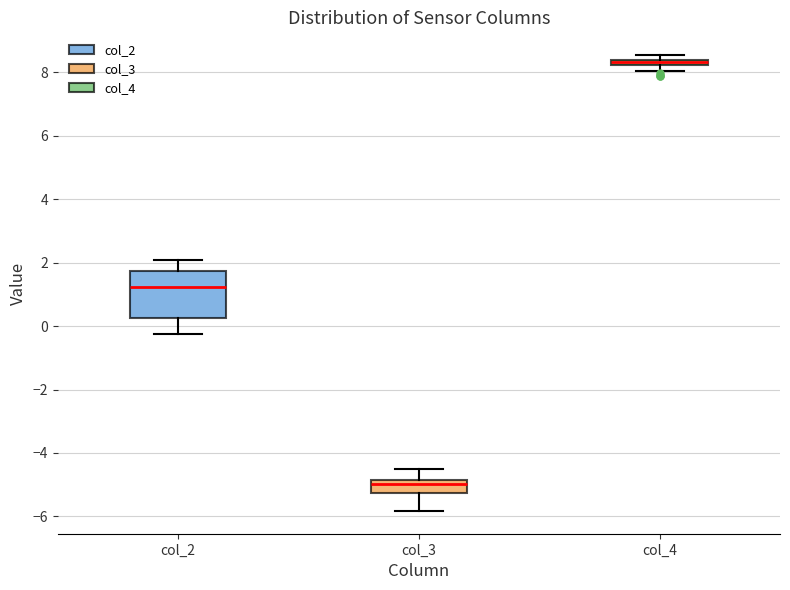

Which box's median line is the lowest?

col_3